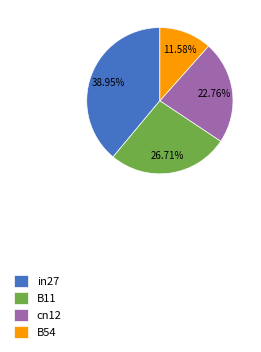

Rank the categories by value from highest to lowest.

in27, B11, cn12, B54